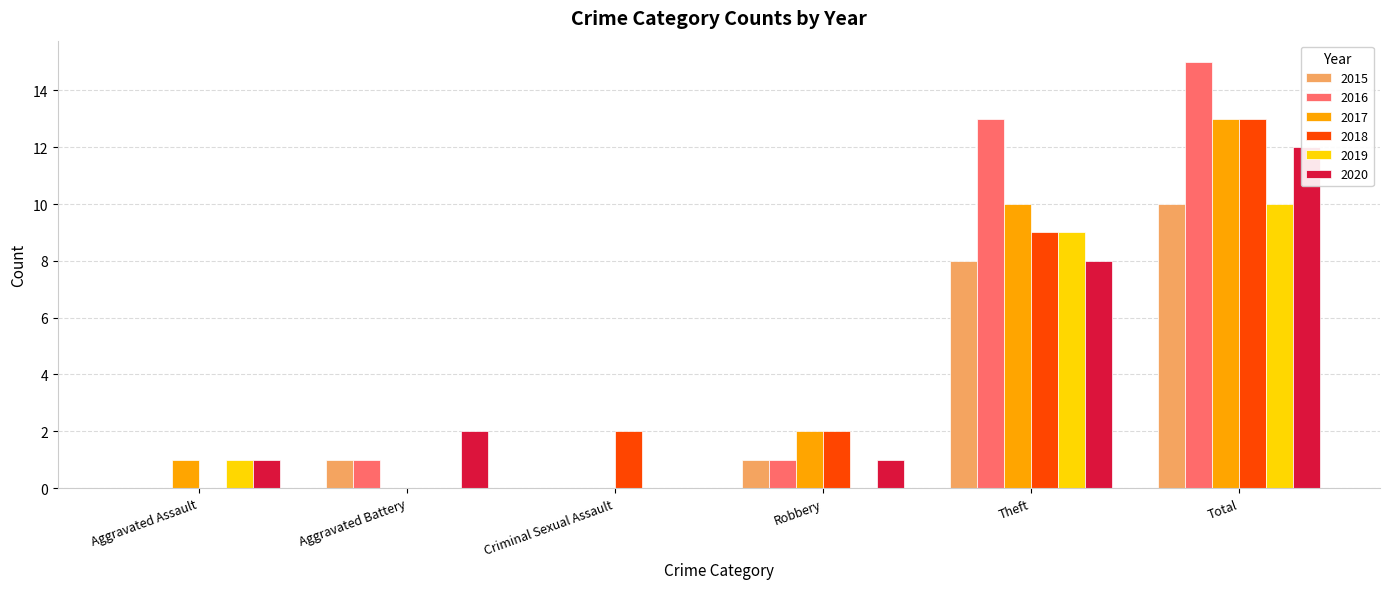

Is it true that 2019 equals 3 at Aggravated Battery?

False